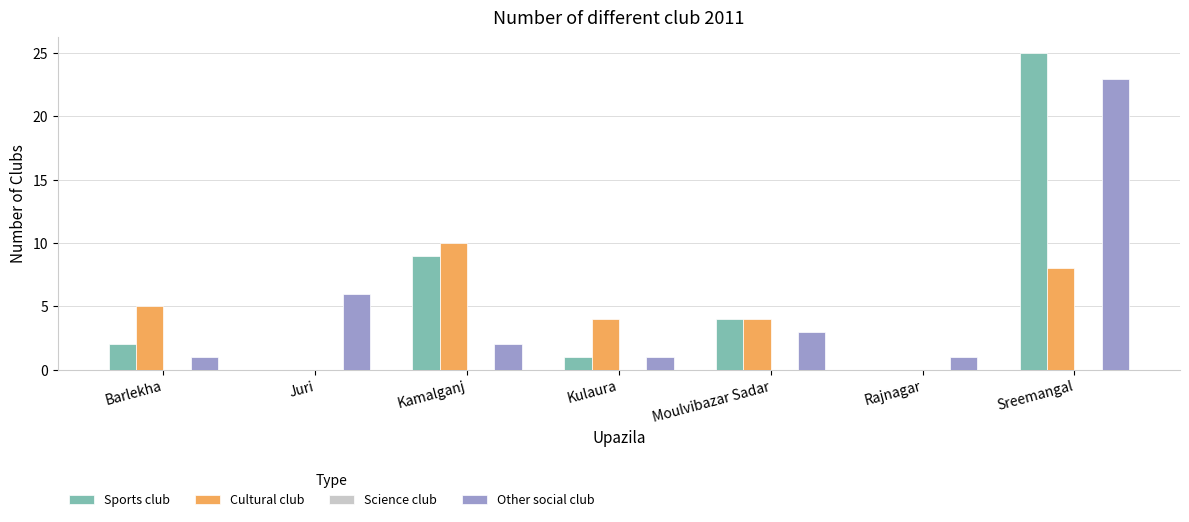

Which series changed the most between Kulaura and Sreemangal?

Sports club